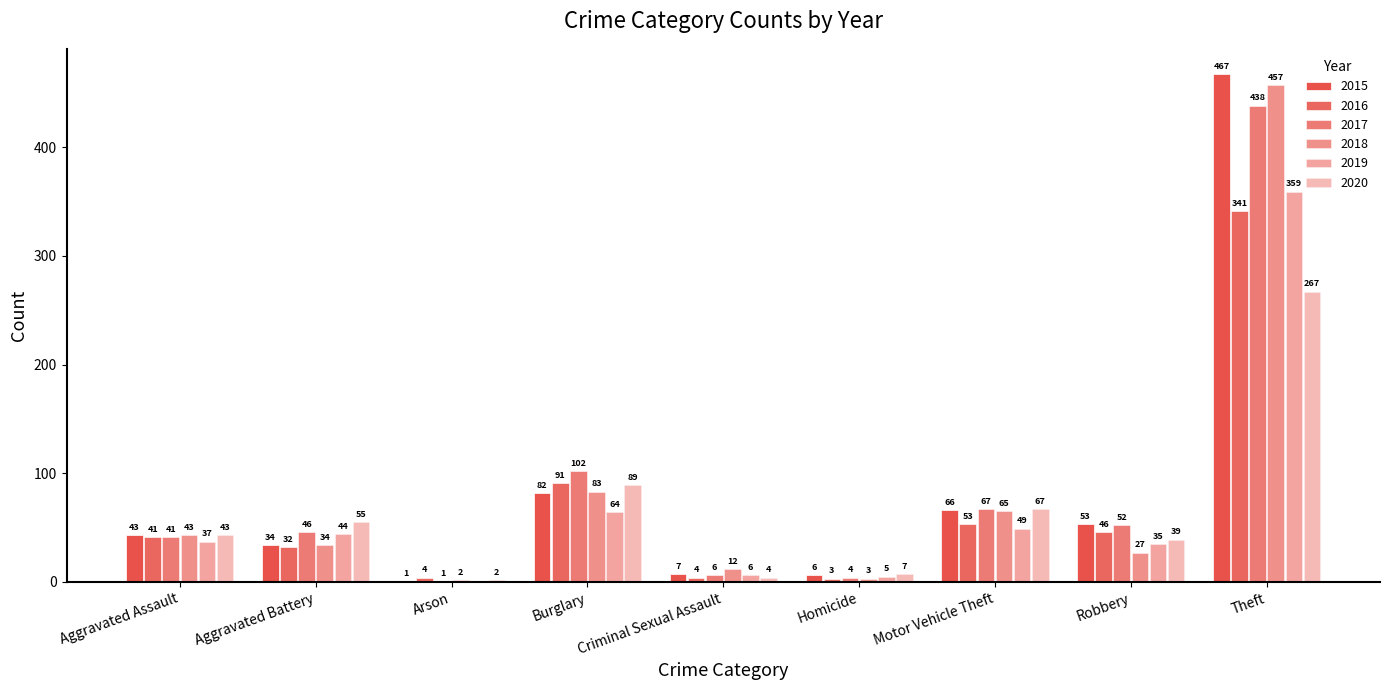

Reading right to left, list all the values displayed in this chart.

2015: 467	53	66	6	7	82	1	34	43
2016: 341	46	53	3	4	91	4	32	41
2017: 438	52	67	4	6	102	1	46	41
2018: 457	27	65	3	12	83	2	34	43
2019: 359	35	49	5	6	64	0	44	37
2020: 267	39	67	7	4	89	2	55	43